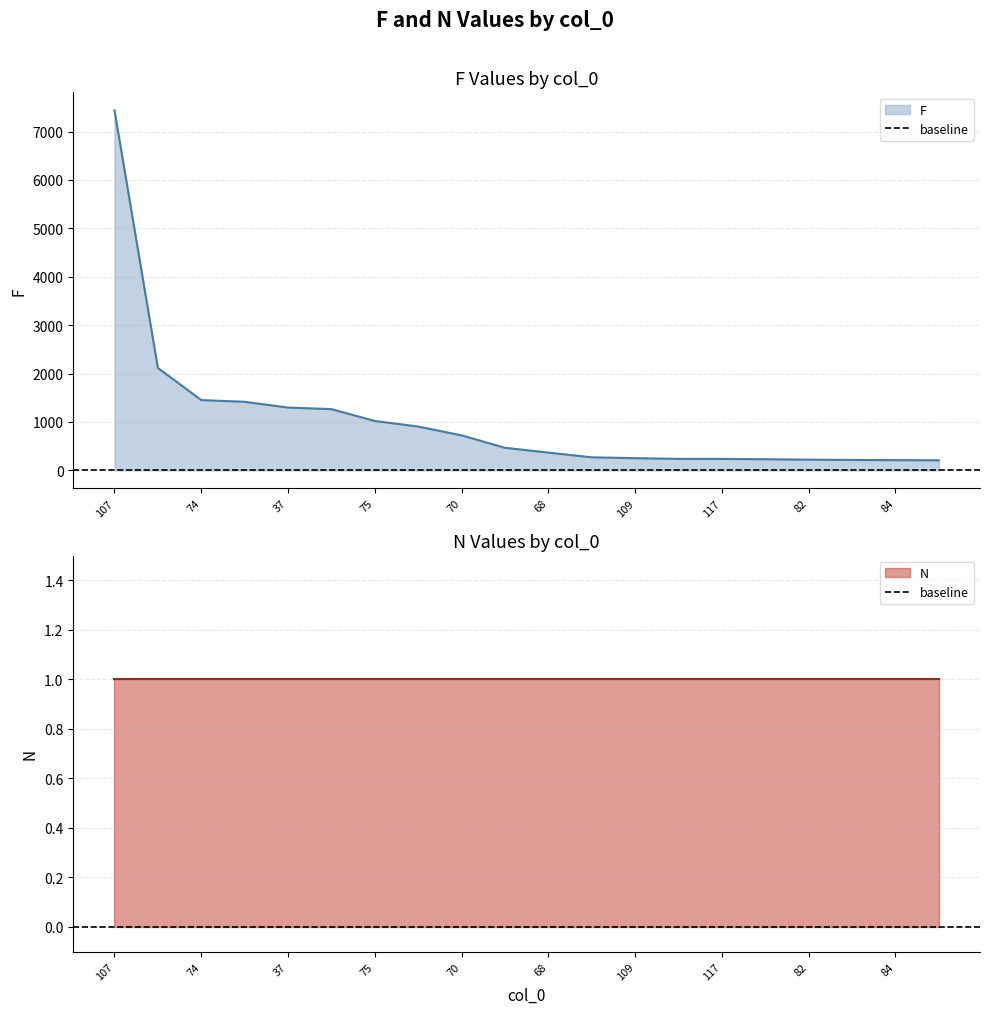

What is the label of the 16th point from the left?

122